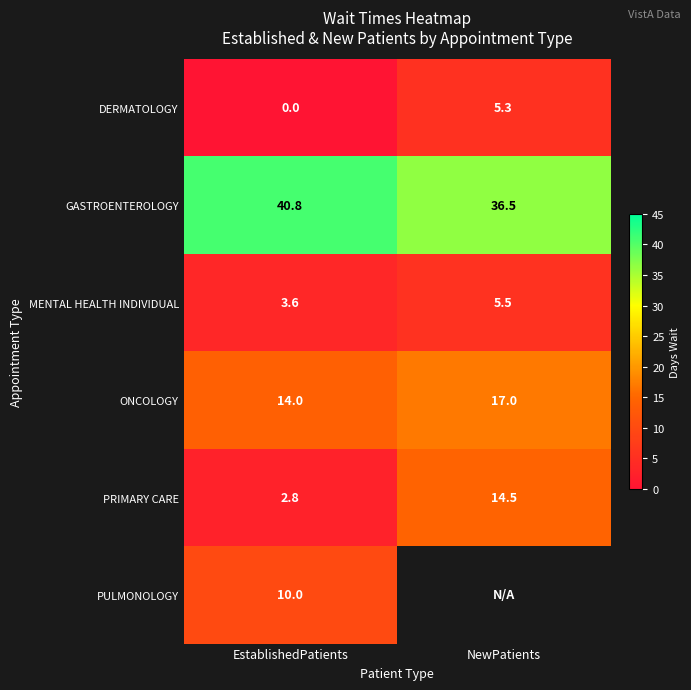

At EstablishedPatients, list the series in order from smallest to largest.

DERMATOLOGY, PRIMARY CARE, MENTAL HEALTH INDIVIDUAL, PULMONOLOGY, ONCOLOGY, GASTROENTEROLOGY